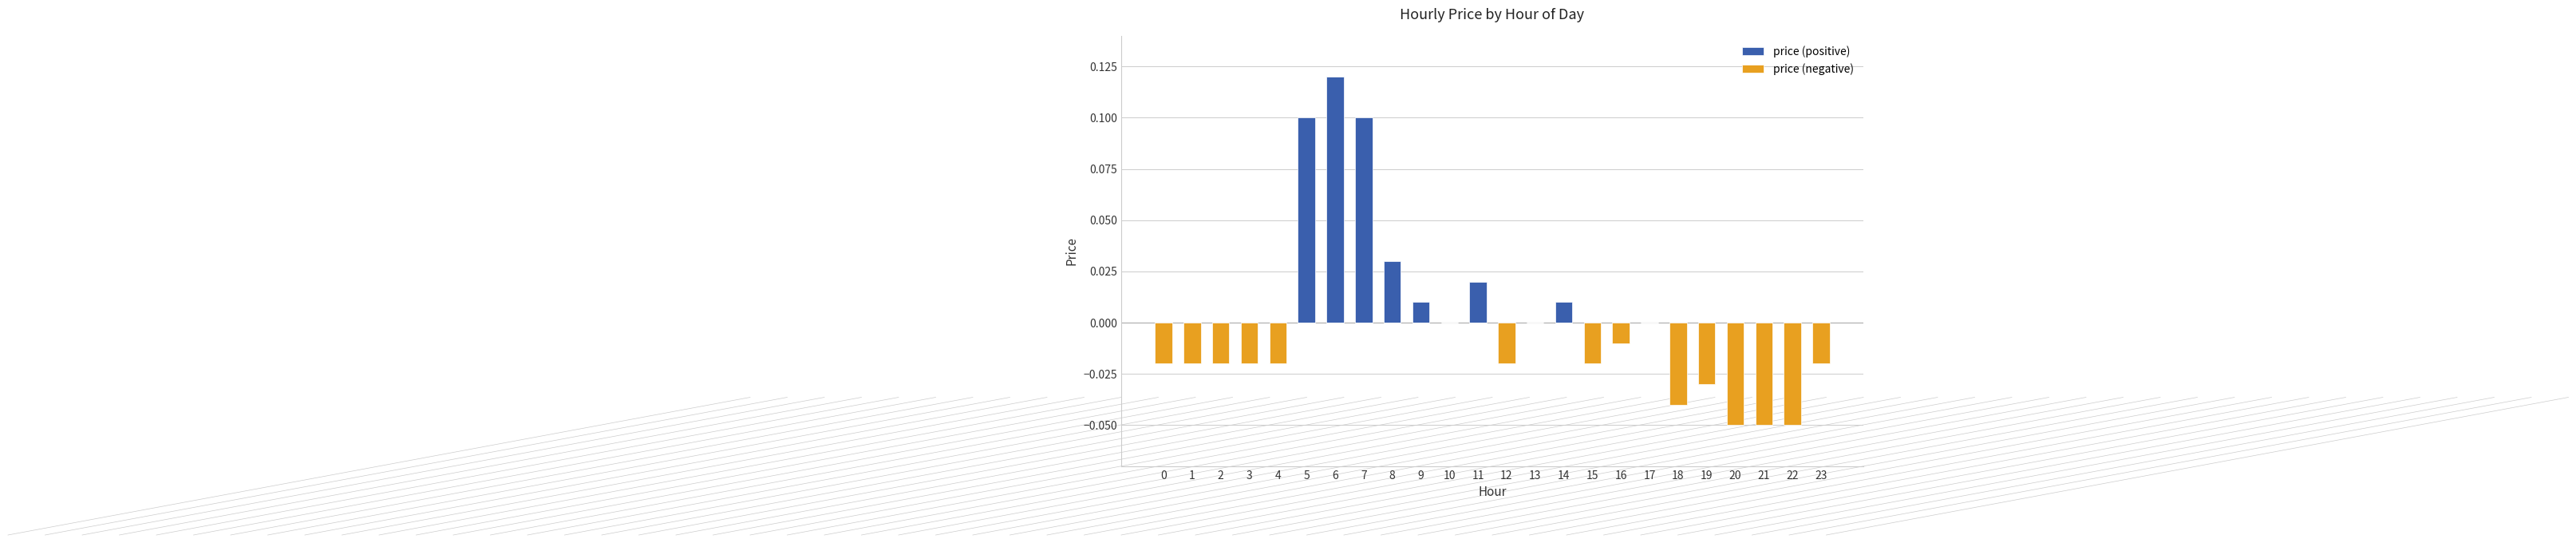

At which category is the sum across all series the highest?

6